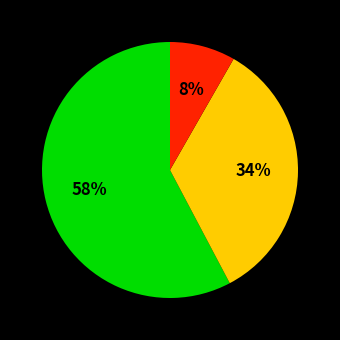

Count the number of slices in the pie.

3